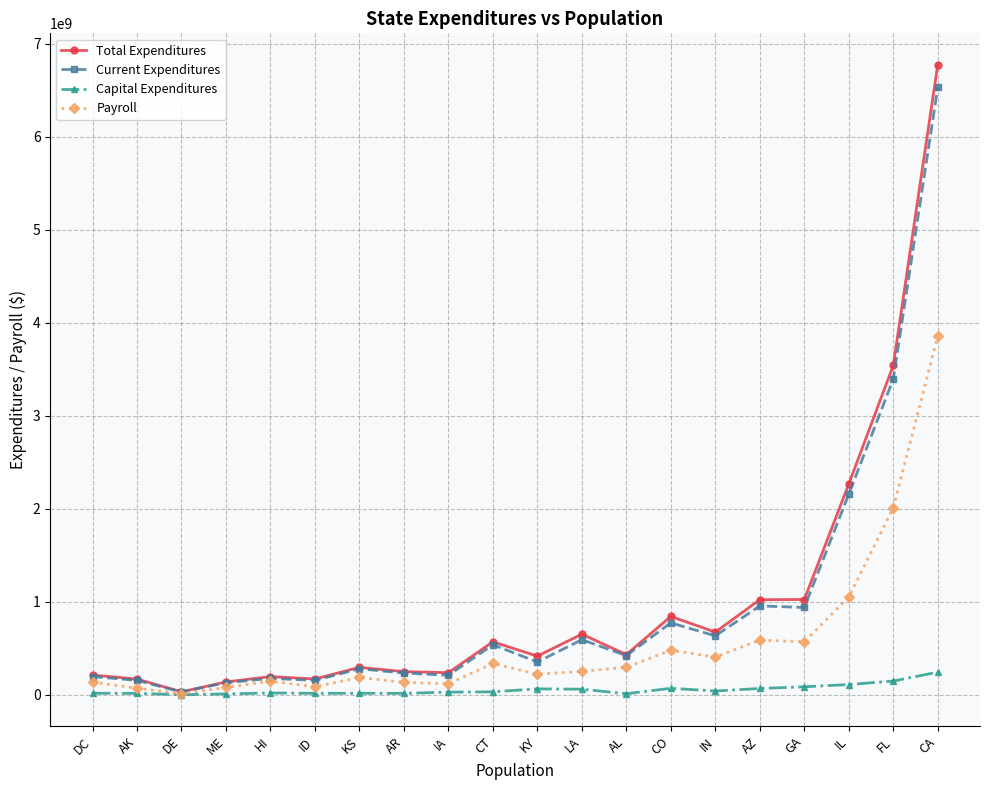

What is the total value across all series at AR?

628847792